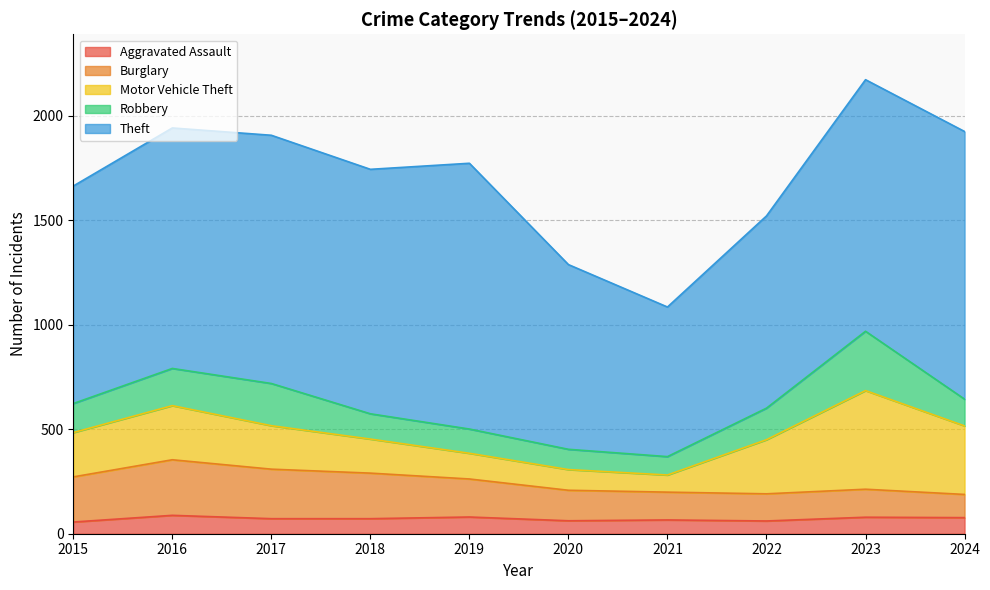

Reading left to right, extract all data points from this chart.

Aggravated Assault: 2015=56	2016=88	2017=72	2018=72	2019=80	2020=62	2021=66	2022=61	2023=79	2024=77
Burglary: 2015=216	2016=266	2017=237	2018=218	2019=182	2020=146	2021=133	2022=130	2023=134	2024=111
Motor Vehicle Theft: 2015=212	2016=259	2017=208	2018=163	2019=123	2020=99	2021=82	2022=259	2023=472	2024=328
Robbery: 2015=139	2016=178	2017=202	2018=121	2019=116	2020=97	2021=88	2022=151	2023=284	2024=128
Theft: 2015=1041	2016=1151	2017=1188	2018=1170	2019=1272	2020=884	2021=716	2022=920	2023=1204	2024=1281